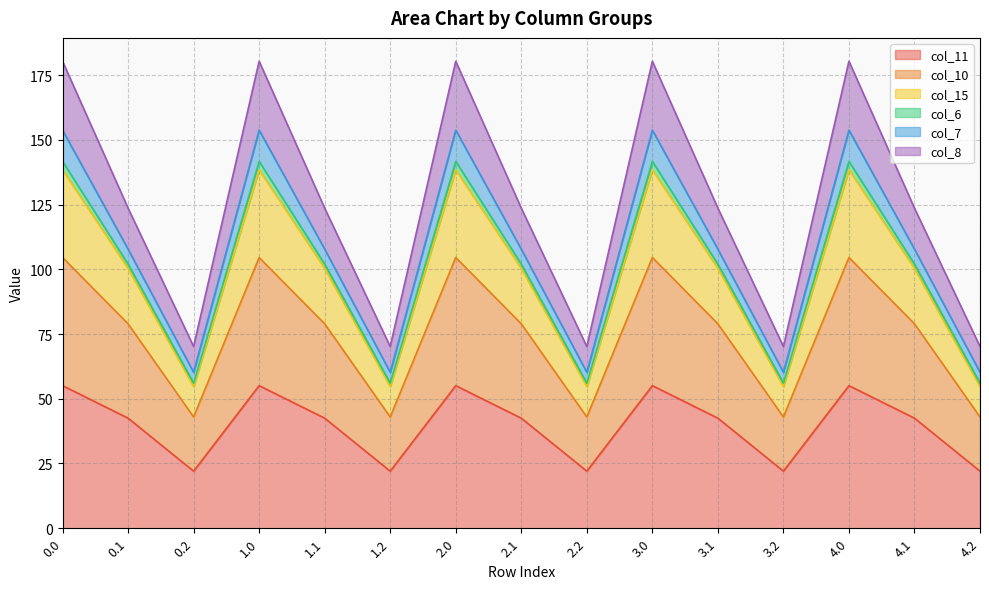

True or false: col_10 and col_8 cross at least once.

False